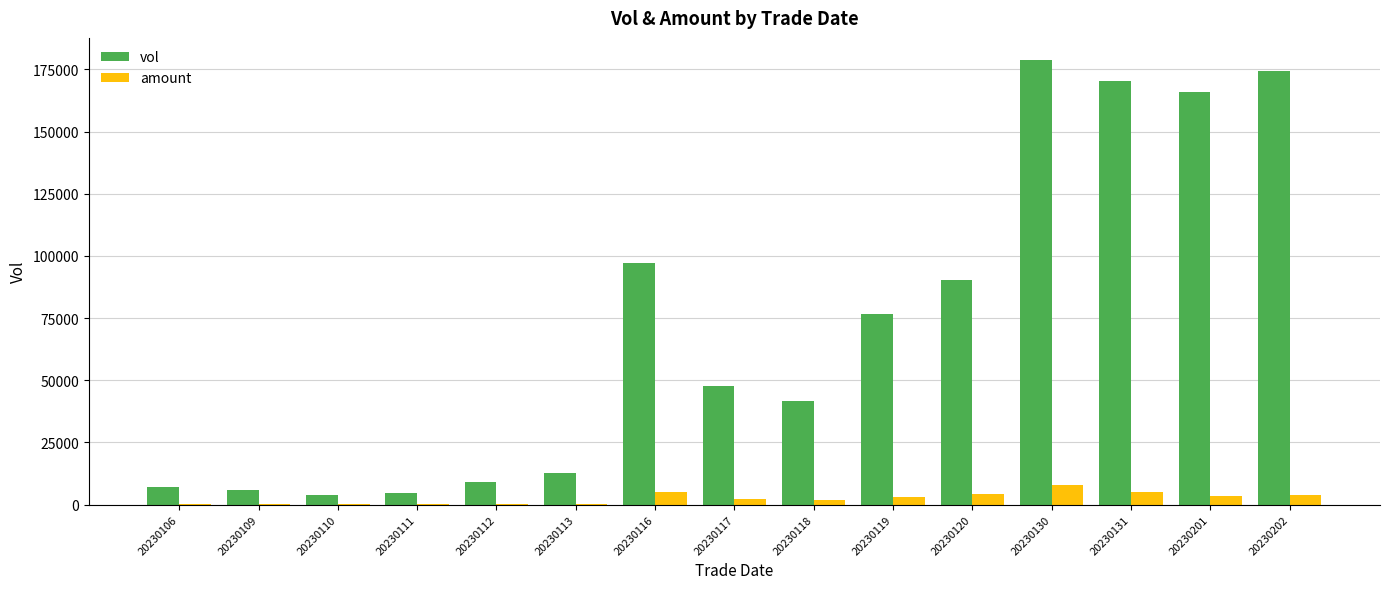

What is the greatest value displayed?

178742.0